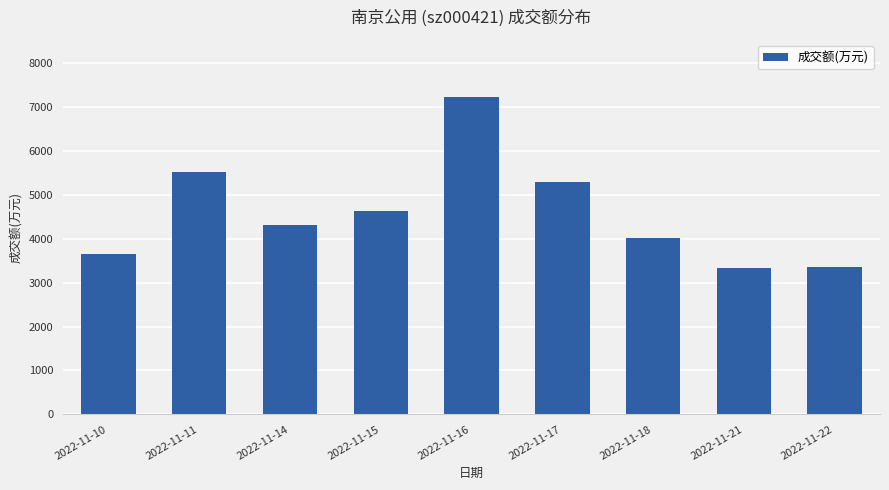

What is the average value?

4594